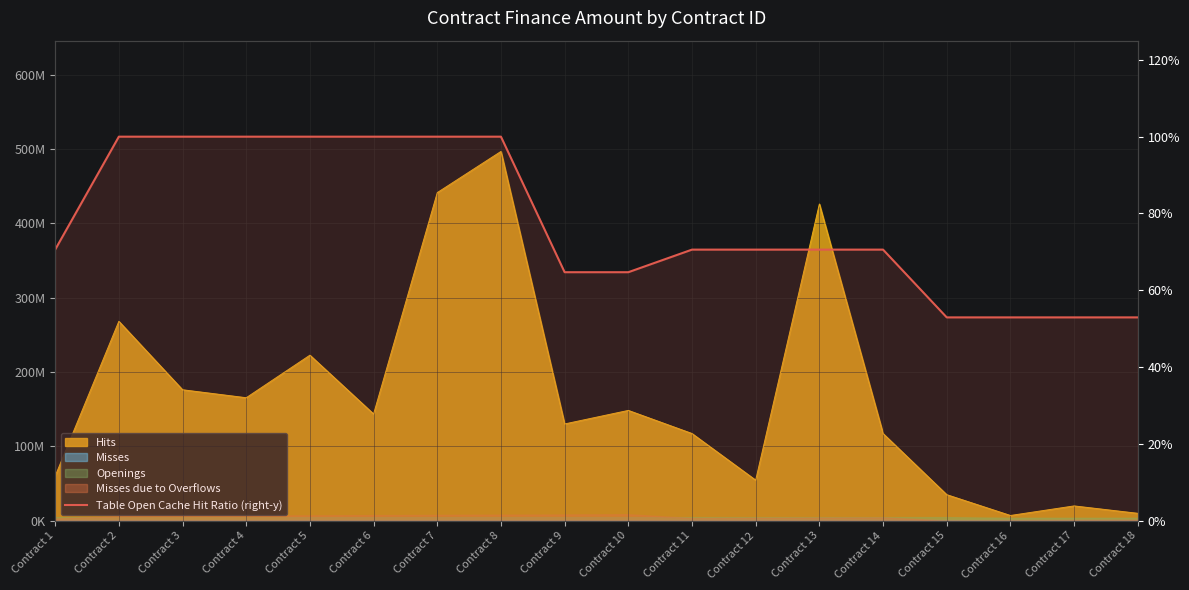

What is the approximate value at Contract 10?

64.7